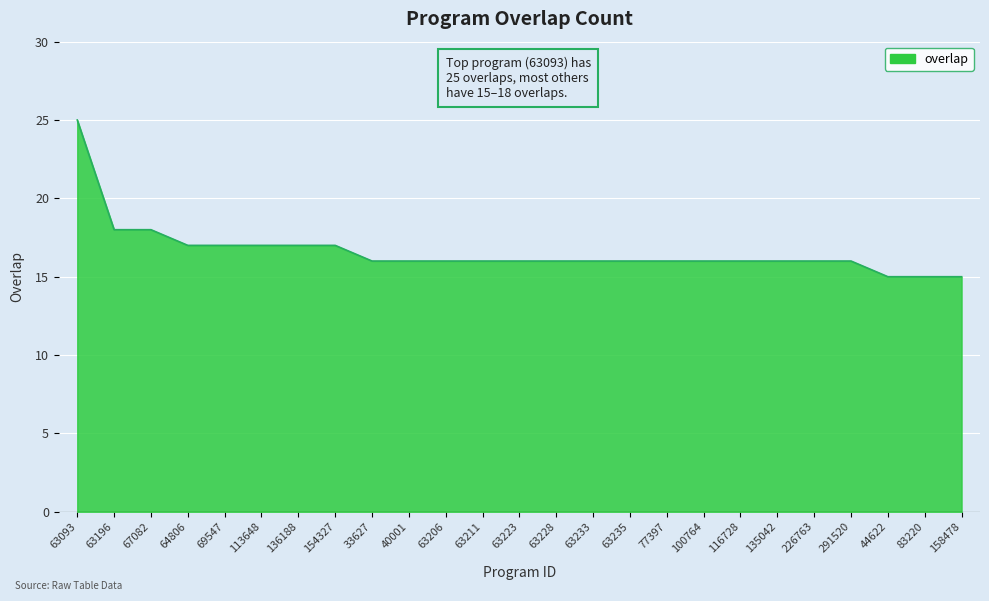

Reading left to right, what are all the values shown in this chart?

63093=25	63196=18	67082=18	64806=17	69547=17	113648=17	136188=17	154327=17	33627=16	40001=16	63206=16	63211=16	63223=16	63228=16	63233=16	63235=16	77397=16	100764=16	116728=16	135042=16	226763=16	291520=16	44622=15	83220=15	158478=15